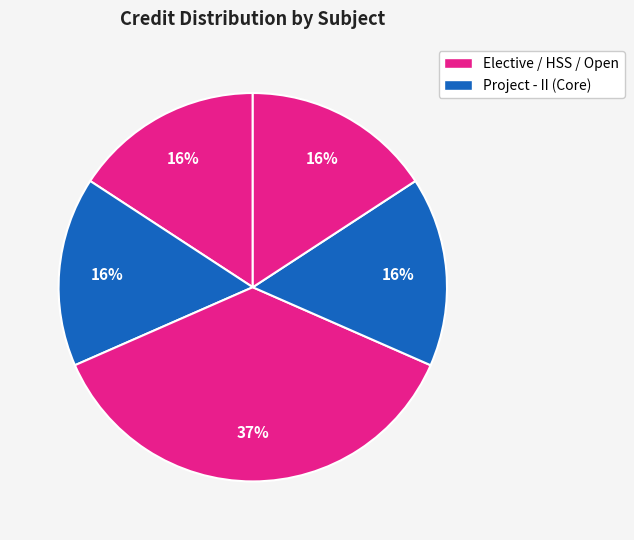

How many slices are in this pie chart?

5